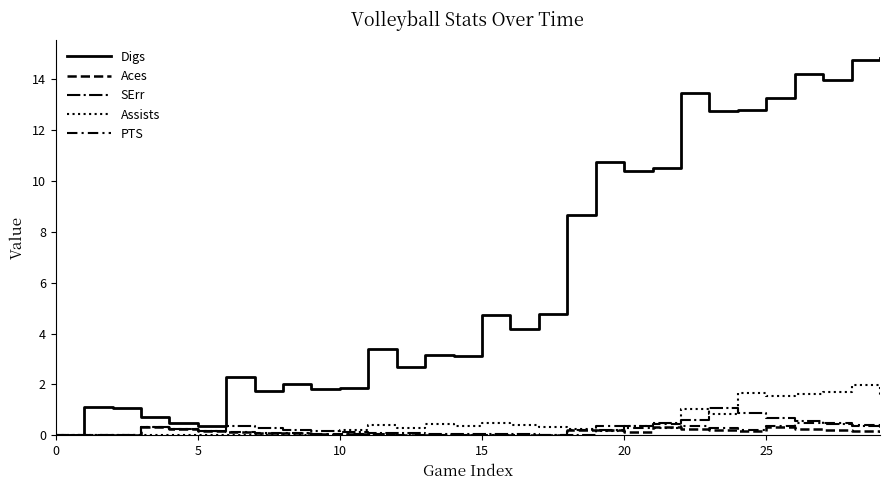

Where do SErr and PTS first cross each other?

17 and 18